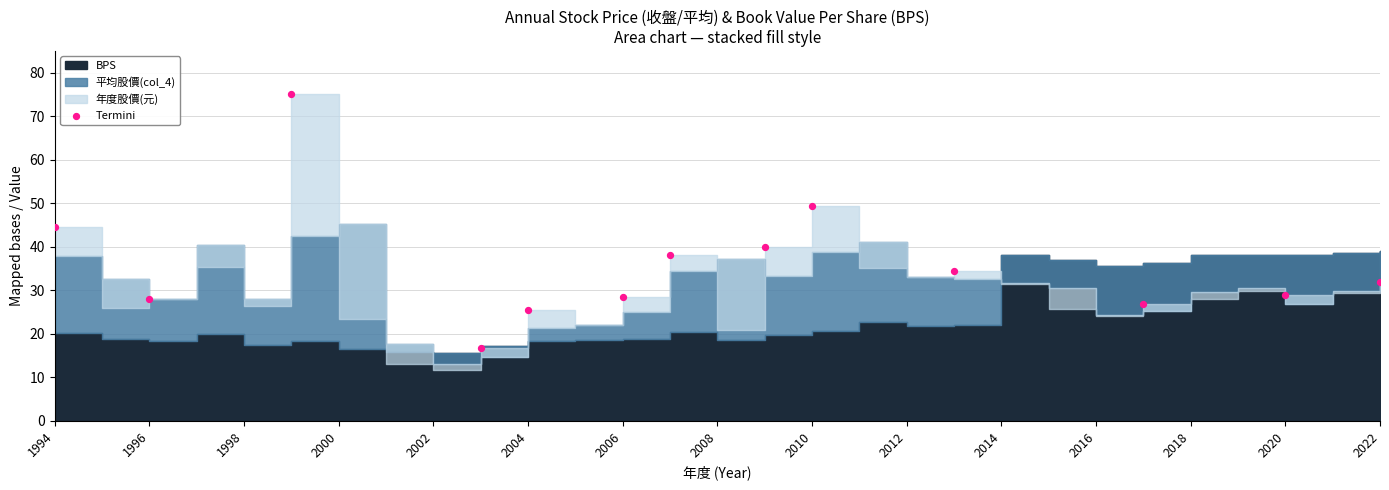

What is the range of X values (max minus min)?

28.0